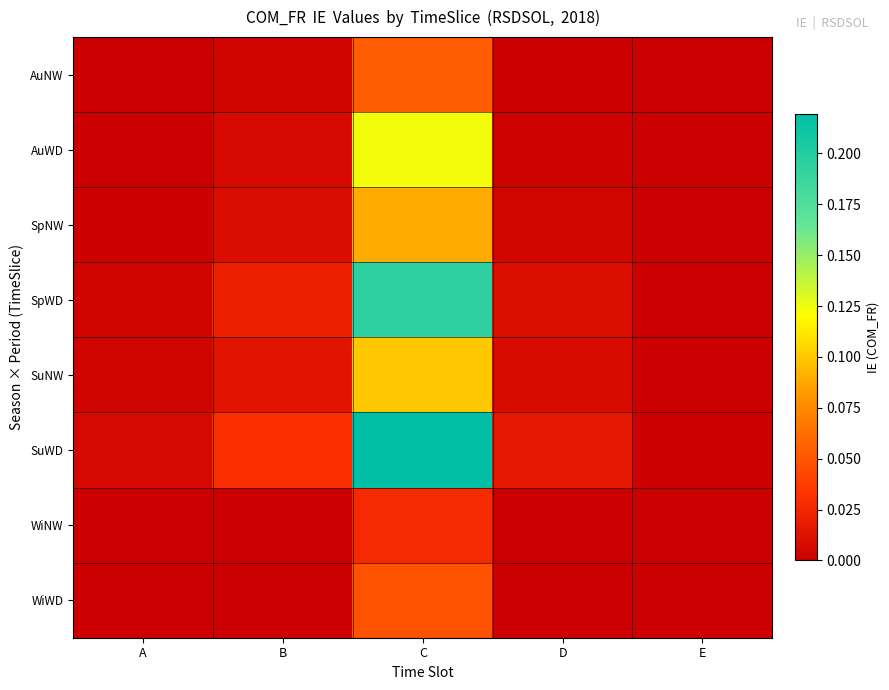

Reading left to right, transcribe all the data shown in this chart.

AuNW: A=0.0	B=0.0	C=0.1	D=0.0	E=0.0
AuWD: A=0.0	B=0.0	C=0.1	D=0.0	E=0.0
SpNW: A=0.0	B=0.0	C=0.1	D=0.0	E=0.0
SpWD: A=0.0	B=0.0	C=0.2	D=0.0	E=0.0
SuNW: A=0.0	B=0.0	C=0.1	D=0.0	E=0.0
SuWD: A=0.0	B=0.0	C=0.2	D=0.0	E=0.0
WiNW: A=0.0	B=0.0	C=0.0	D=0.0	E=0.0
WiWD: A=0.0	B=0.0	C=0.0	D=0.0	E=0.0